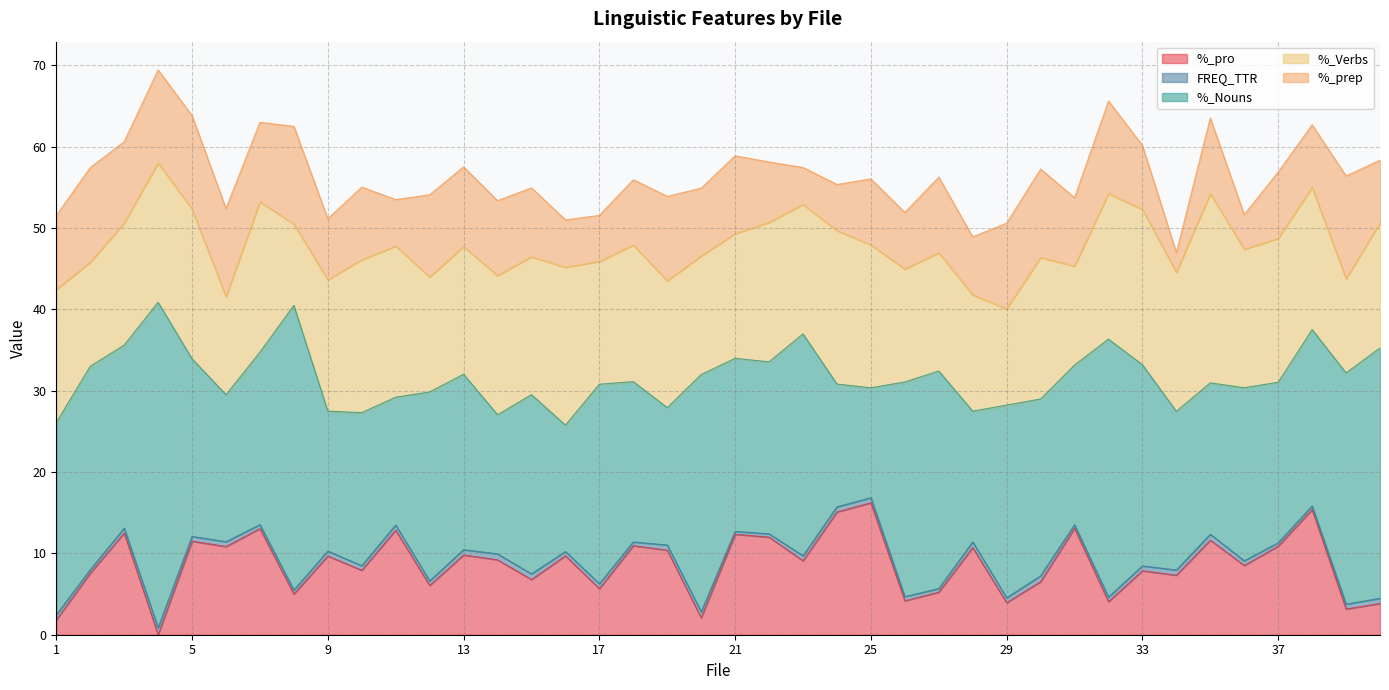

Reading left to right, transcribe all the data shown in this chart.

%_pro: 1.8	7.6	12.5	0.0	11.5	10.8	13.0	5.0	9.7	7.9	12.9	6.1	9.8	9.2	6.8	9.7	5.7	10.9	10.4	2.1	12.3	12.0	9.1	15.1	16.2	4.2	5.2	10.7	3.9	6.5	13.1	4.1	7.9	7.3	11.6	8.5	10.9	15.4	3.2	3.8
FREQ_TTR: 0.6	0.4	0.6	0.9	0.6	0.6	0.5	0.5	0.6	0.6	0.6	0.5	0.6	0.7	0.7	0.5	0.6	0.5	0.6	0.7	0.4	0.4	0.6	0.6	0.6	0.5	0.4	0.7	0.6	0.7	0.4	0.6	0.6	0.6	0.7	0.6	0.4	0.4	0.6	0.6
%_Nouns: 23.6	25.0	22.5	40.0	21.8	18.1	21.2	35.0	17.2	18.8	15.7	23.2	21.6	17.1	22.0	15.5	24.5	19.7	16.9	29.2	21.3	21.1	27.3	15.1	13.5	26.4	26.7	16.1	23.7	21.7	19.6	31.7	24.7	19.5	18.6	21.3	19.7	21.7	28.4	30.8
%_Verbs: 16.4	12.8	15.0	17.1	18.4	12.0	18.5	10.0	16.1	18.8	18.6	14.1	15.7	17.1	16.9	19.4	15.1	16.8	15.6	14.6	15.3	17.1	15.9	18.9	17.6	13.9	14.5	14.3	11.8	17.4	12.2	17.9	19.1	17.1	23.3	17.0	17.7	17.5	11.6	15.4
%_prep: 9.1	11.6	10.0	11.4	11.5	10.8	9.8	12.0	7.5	8.9	5.7	10.1	9.8	9.2	8.5	5.8	5.7	8.0	10.4	8.3	9.6	7.4	4.5	5.7	8.1	6.9	9.3	7.1	10.5	10.9	8.4	11.4	7.9	2.4	9.3	4.3	8.2	7.7	12.6	7.7